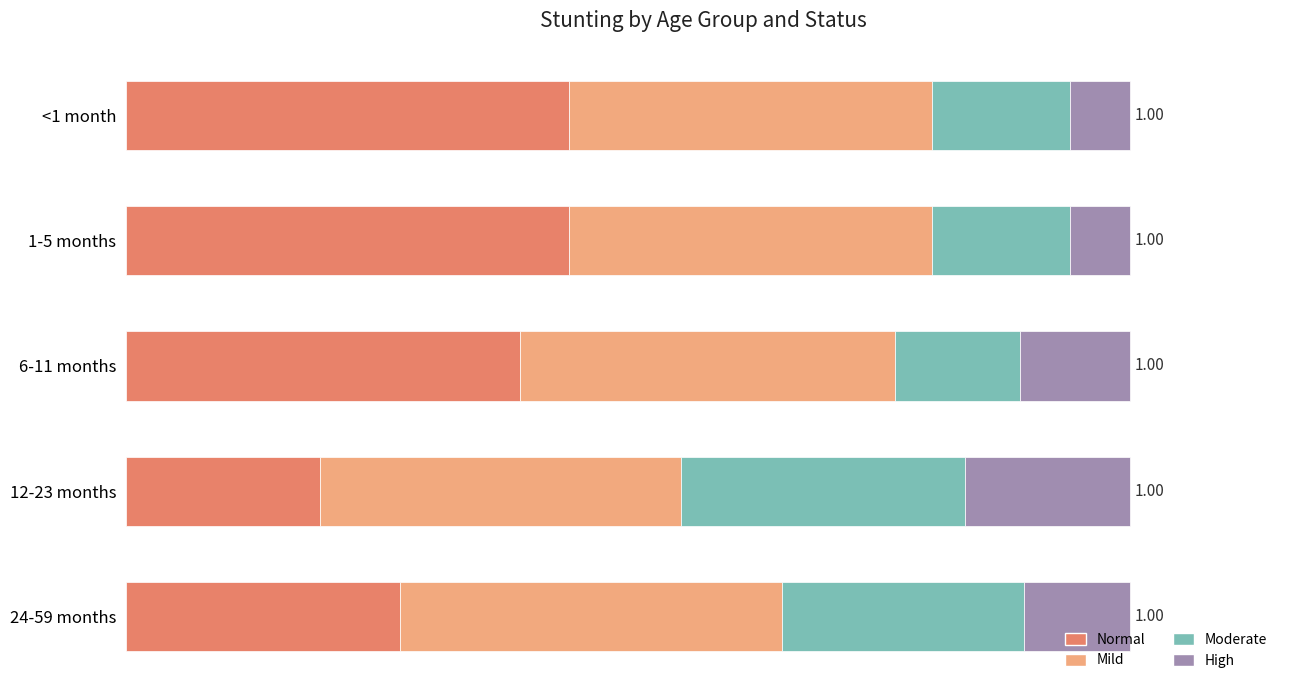

Which category has the lowest value in the Normal series?

12-23 months